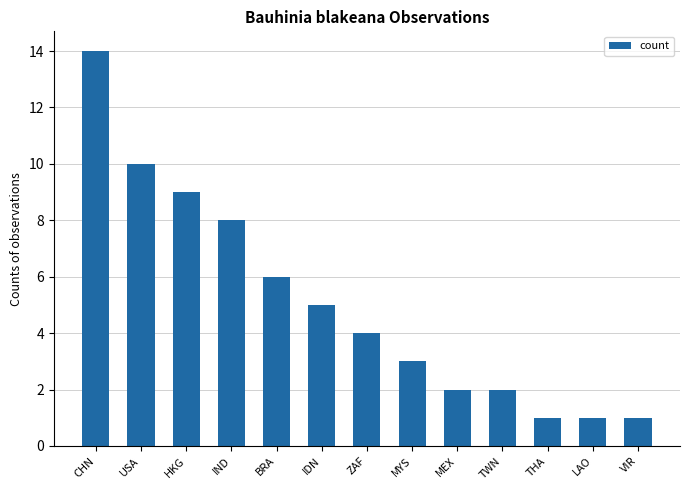

The chart shows a value of 4 at MEX. True or false?

False